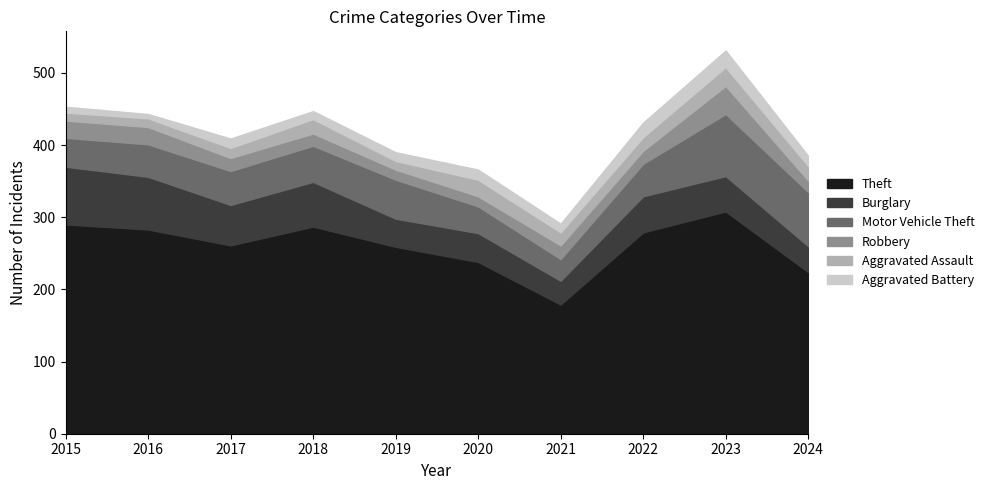

Between 2015 and 2016, which series saw the biggest shift?

Theft